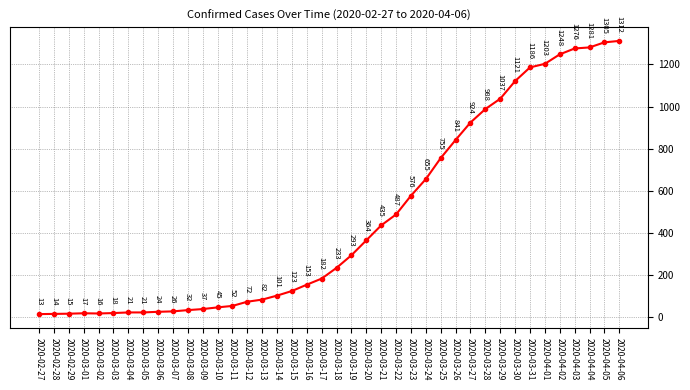

Count the number of categories in the chart.

40